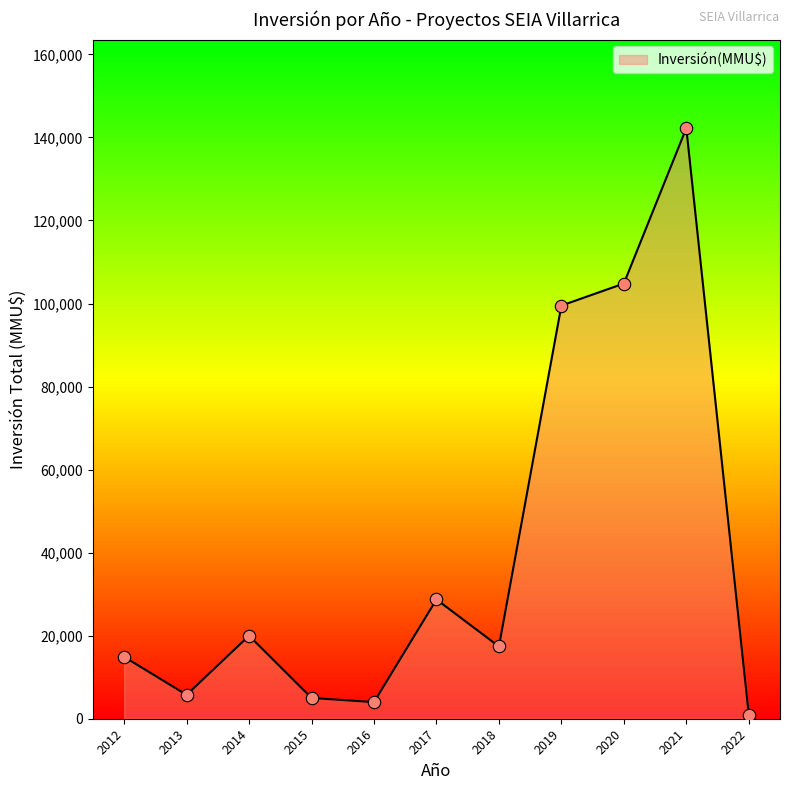

What is the change in value from 2013 to 2018?

+11650